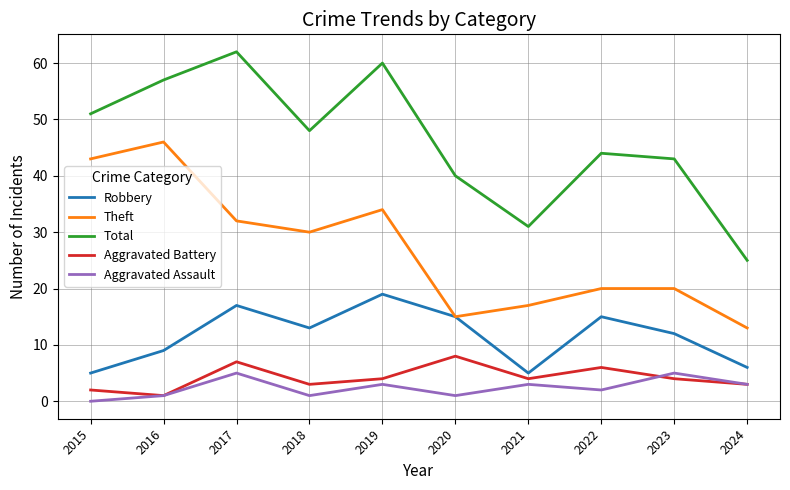

The Total series shows 18 at 2023. True or false?

False